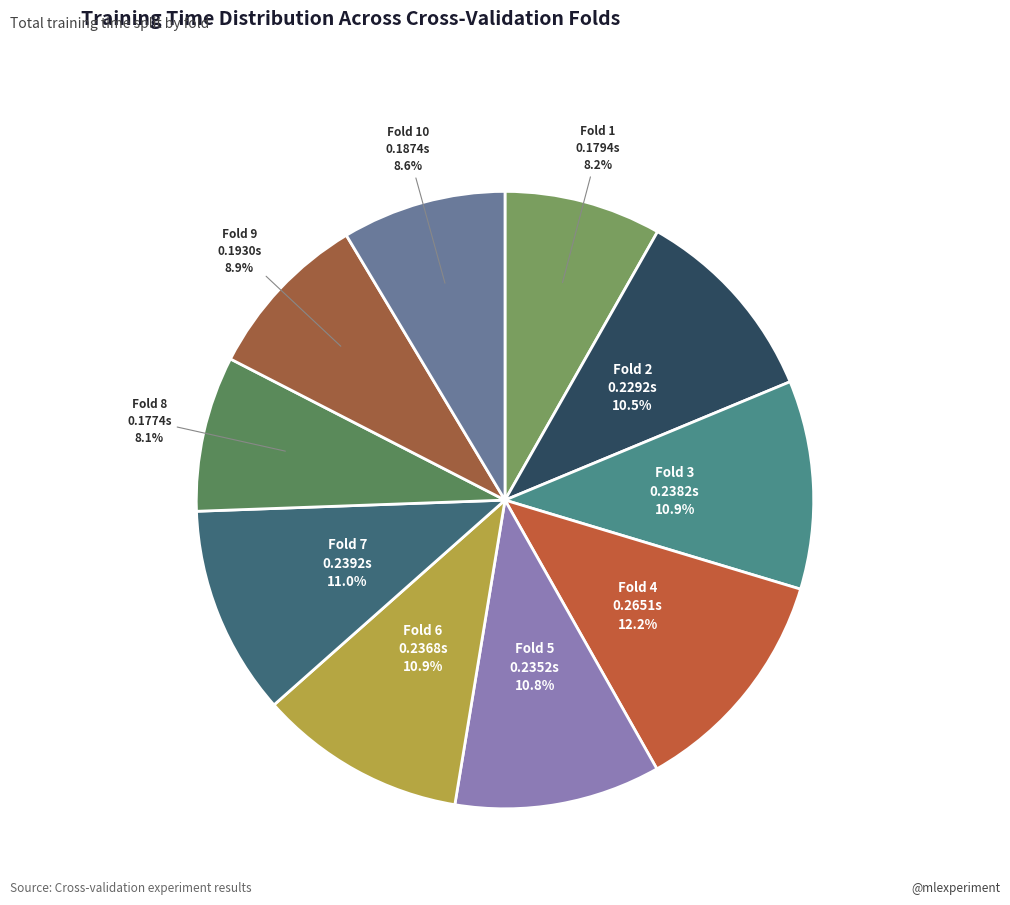

How much of the chart is everything except Fold 3?

89.1%